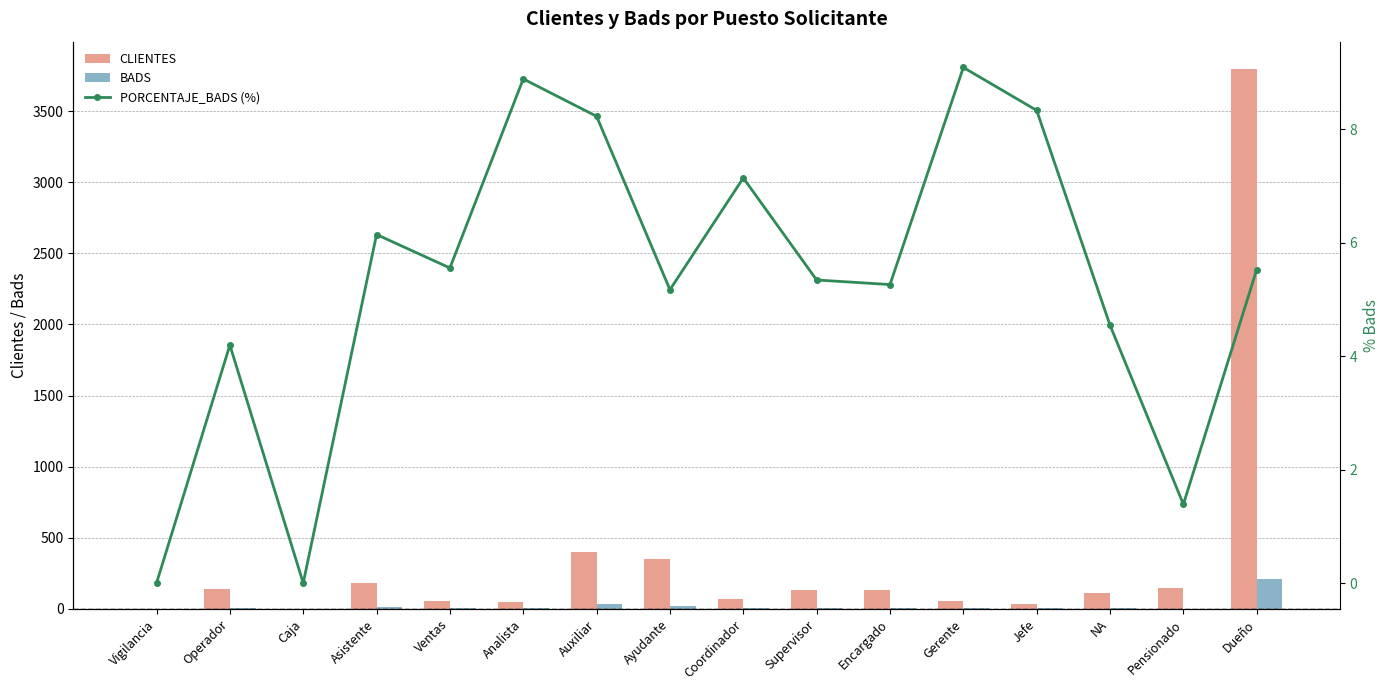

Which has a higher value, Pensionado or Supervisor?

Pensionado